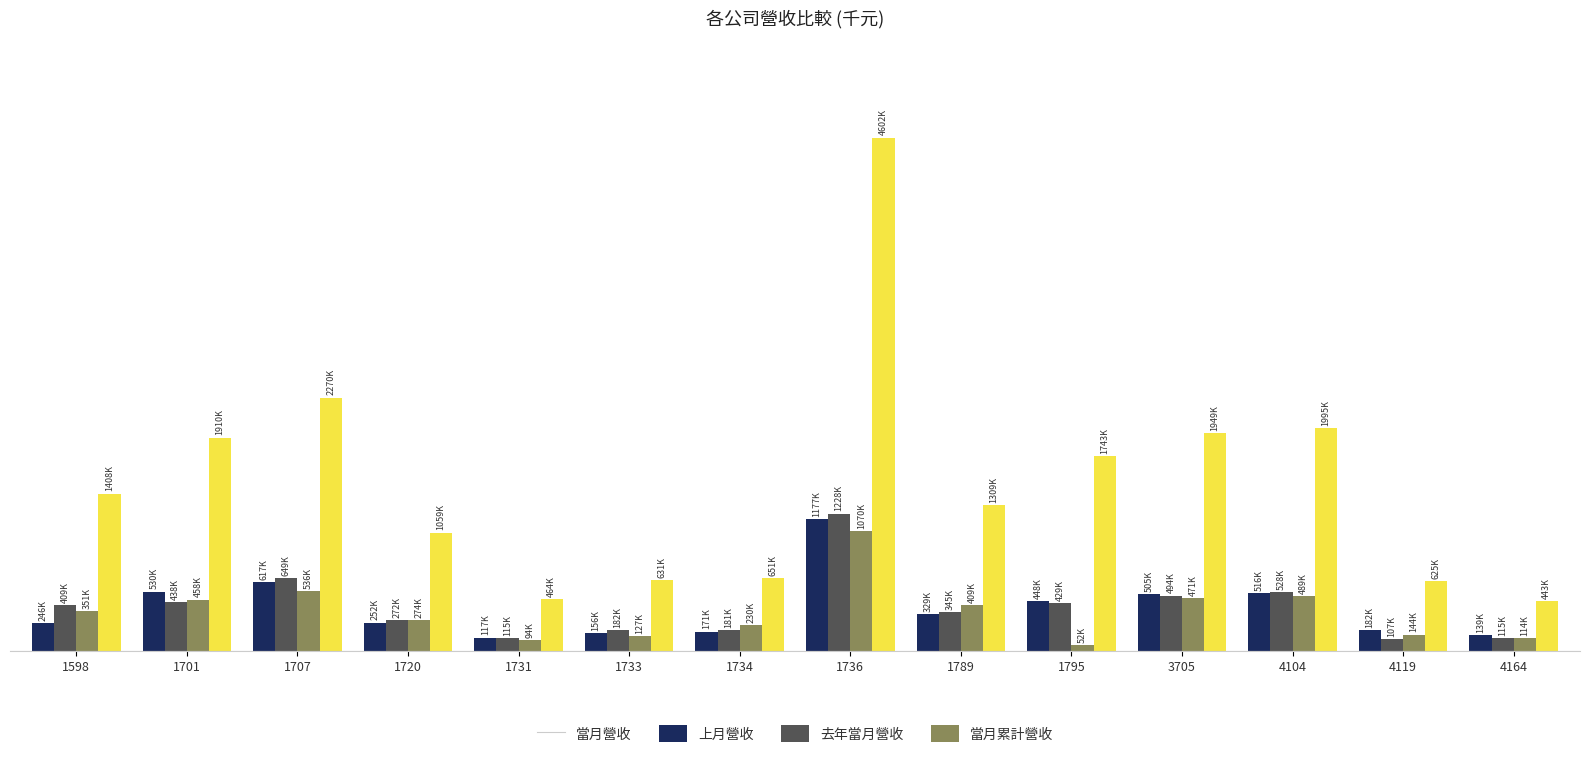

Reading right to left, what are all the values shown in this chart?

當月營收: 4164=138659	4119=181734	4104=516045	3705=505374	1795=447818	1789=329446	1736=1177272	1734=171040	1733=156312	1731=116621	1720=252303	1707=617438	1701=530386	1598=245507
上月營收: 4164=114717	4119=106512	4104=527818	3705=494319	1795=428756	1789=345203	1736=1228500	1734=180970	1733=182136	1731=115232	1720=271746	1707=649235	1701=438161	1598=409246
去年當月營收: 4164=113518	4119=143603	4104=488998	3705=470970	1795=51723	1789=408670	1736=1070266	1734=229903	1733=127486	1731=94081	1720=274238	1707=535985	1701=457576	1598=351430
當月累計營收: 4164=443023	4119=624799	4104=1995457	3705=1948982	1795=1742862	1789=1308504	1736=4601850	1734=650615	1733=630594	1731=464181	1720=1058884	1707=2269766	1701=1909955	1598=1408322